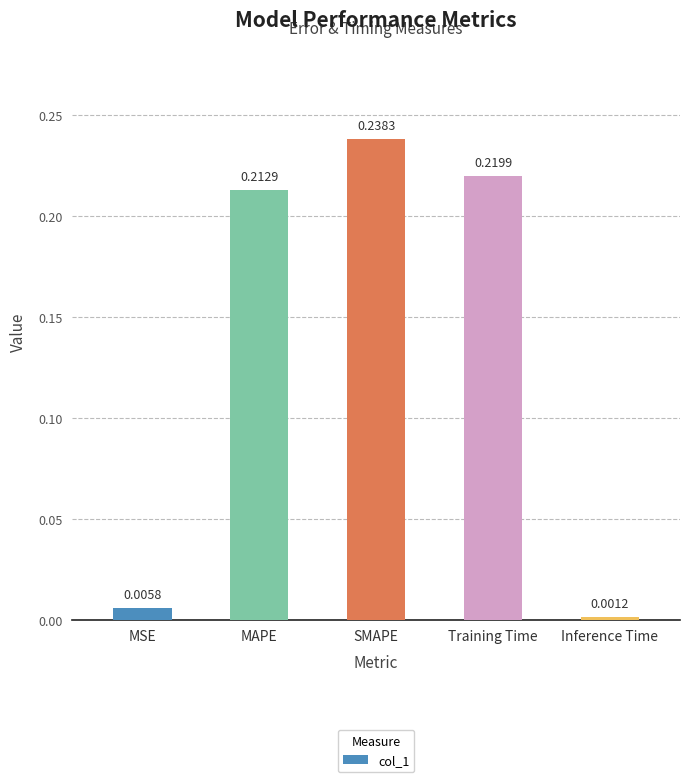

Which label corresponds to the smallest value in the chart?

Inference Time